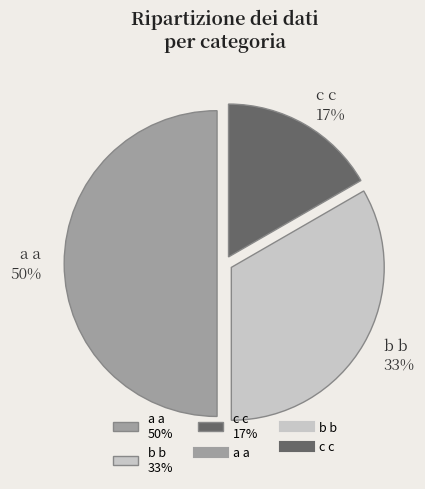

To the nearest percent, what portion does b b represent?

33%